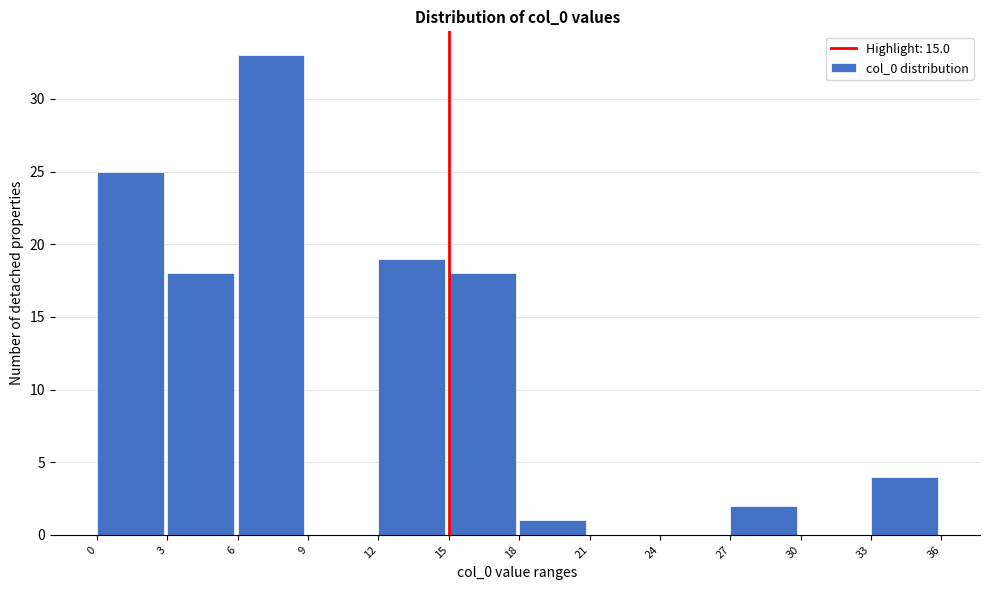

Over which range of the x-axis is the bar tallest?

6 to 9